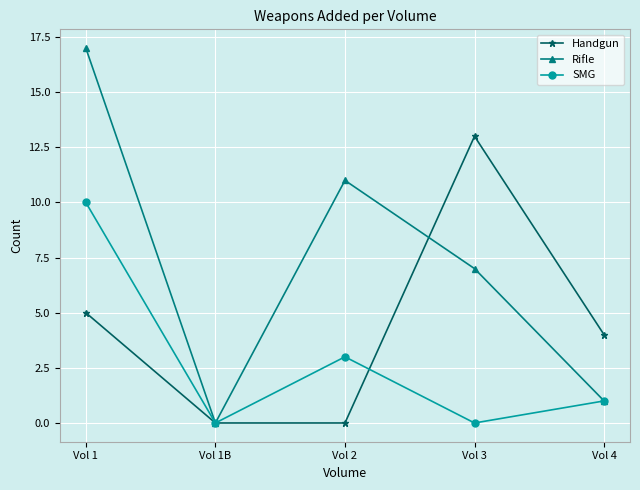

At which label does SMG first exceed 1?

Vol 1